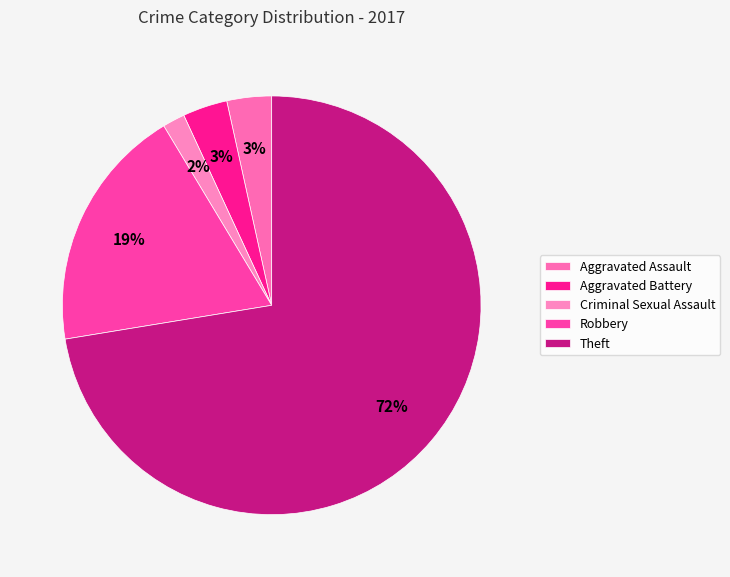

Is the sum of Robbery and Aggravated Battery greater than half?

No